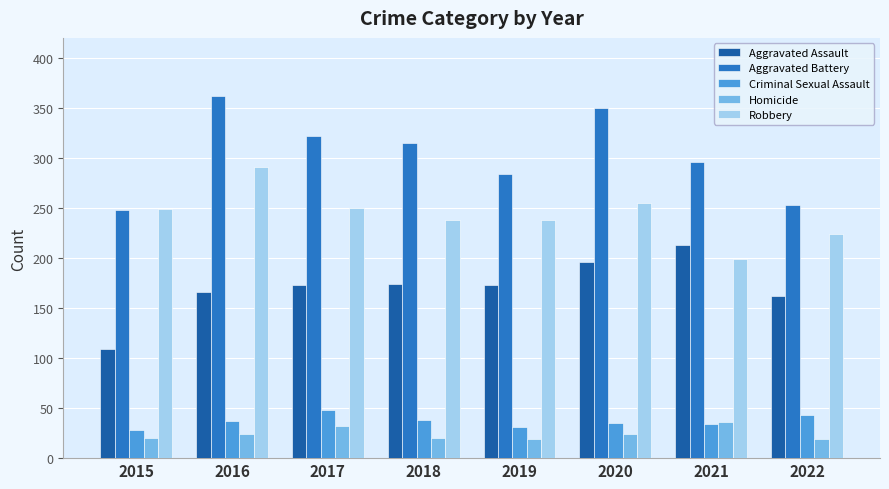

Rank the series by their maximum value, from lowest to highest.

Homicide, Criminal Sexual Assault, Aggravated Assault, Robbery, Aggravated Battery